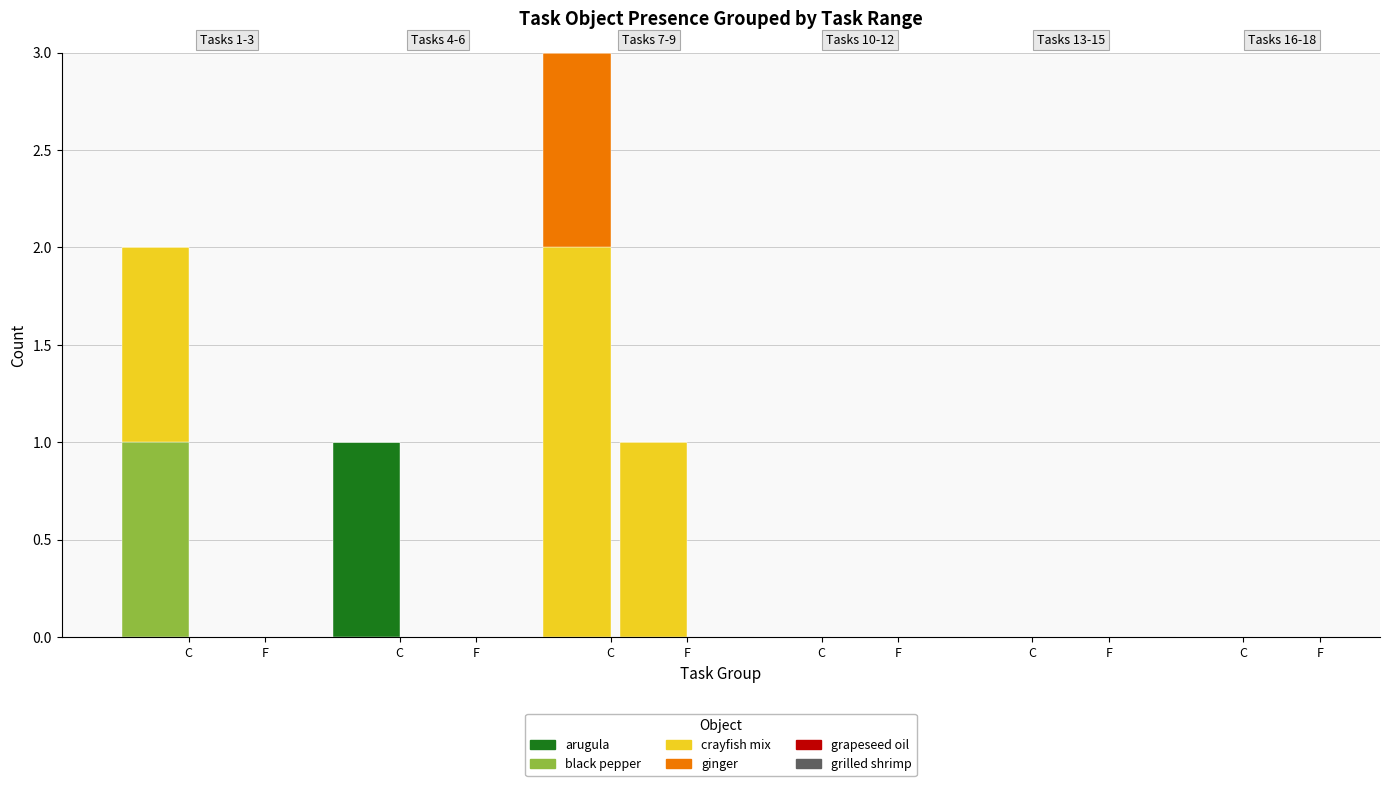

Reading left to right, list all the values displayed in this chart.

Object_3_arugula: 1=0	2=0	3=0	4=0	5=0	6=1	7=0	8=0	9=0	10=0	11=0	12=0	13=0	14=0	15=0	16=0	17=0	18=0
Object_14_black pepper: 1=0	2=0	3=1	4=0	5=0	6=0	7=0	8=0	9=0	10=0	11=0	12=0	13=0	14=0	15=0	16=0	17=0	18=0
Object_50_crayfish mixture: 1=1	2=0	3=0	4=0	5=0	6=0	7=1	8=1	9=0	10=0	11=0	12=0	13=0	14=0	15=0	16=0	17=0	18=0
Object_75_ginger: 1=0	2=0	3=0	4=0	5=0	6=0	7=0	8=0	9=1	10=0	11=0	12=0	13=0	14=0	15=0	16=0	17=0	18=0
Object_76_grapeseed oil: 1=0	2=0	3=0	4=0	5=0	6=0	7=0	8=0	9=0	10=0	11=0	12=0	13=0	14=0	15=0	16=0	17=0	18=0
Object_80_grilled shrimp: 1=0	2=0	3=0	4=0	5=0	6=0	7=0	8=0	9=0	10=0	11=0	12=0	13=0	14=0	15=0	16=0	17=0	18=0